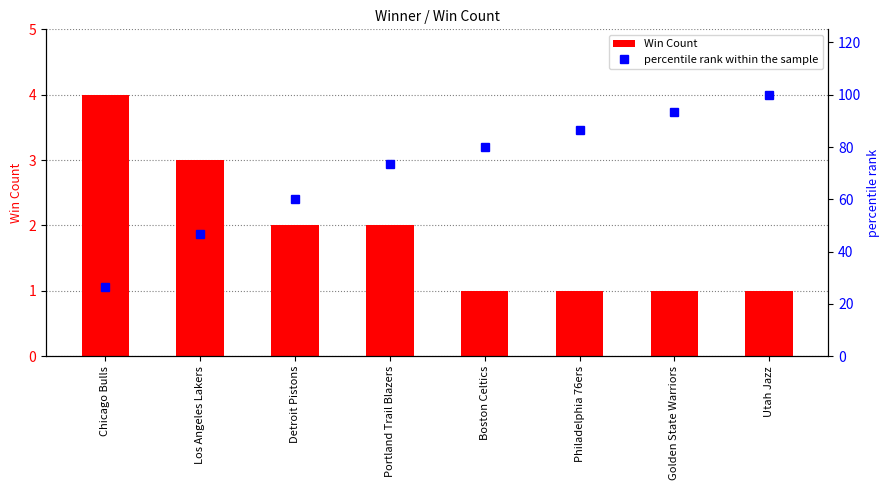

True or false: percentile rank within the sample has a value of 93.3 at Golden State Warriors.

True